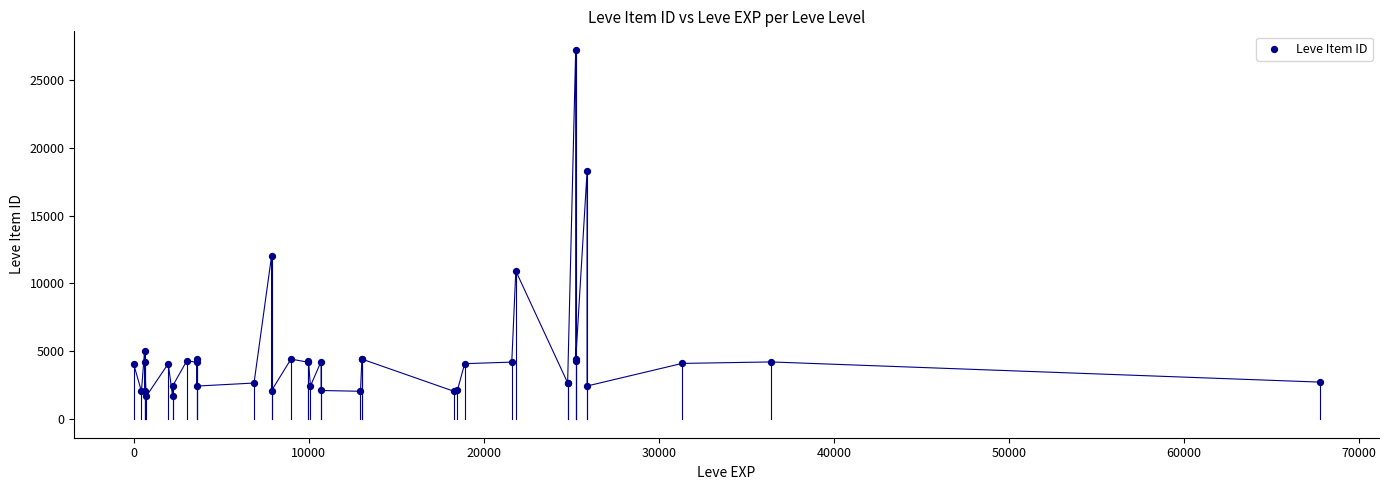

What Y value in the scatter plot is closest to 14448?

12018